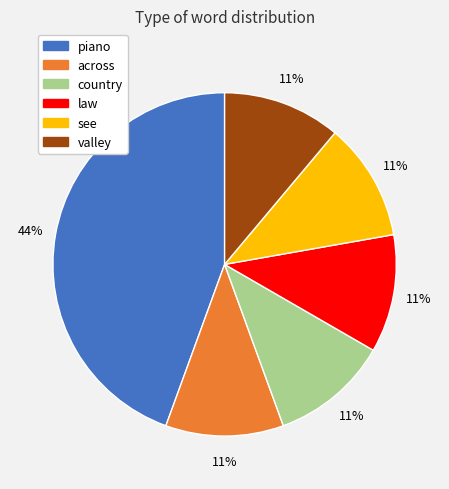

The law slice represents 1% of the pie. True or false?

False